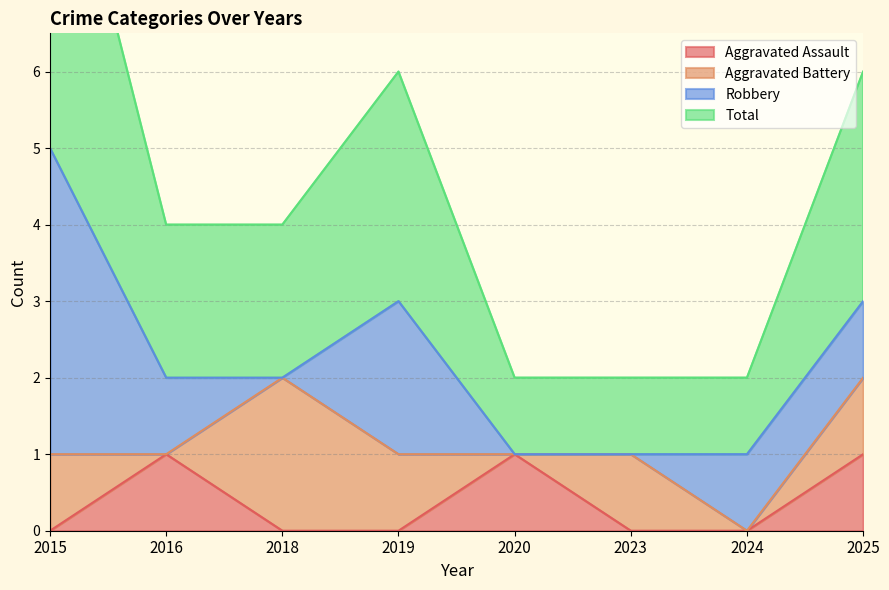

What is the difference between the second highest and minimum values in the Aggravated Assault series?

1